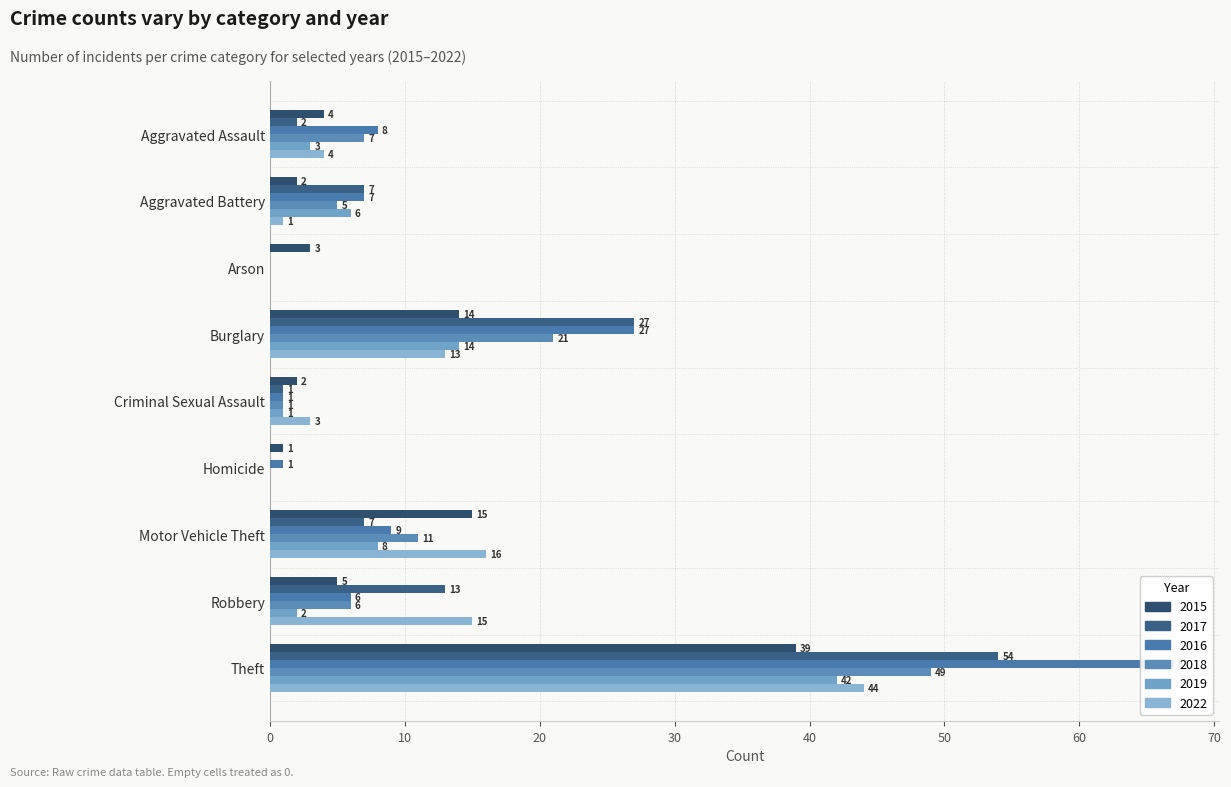

Between Motor Vehicle Theft and Theft, which series saw the biggest shift?

2016